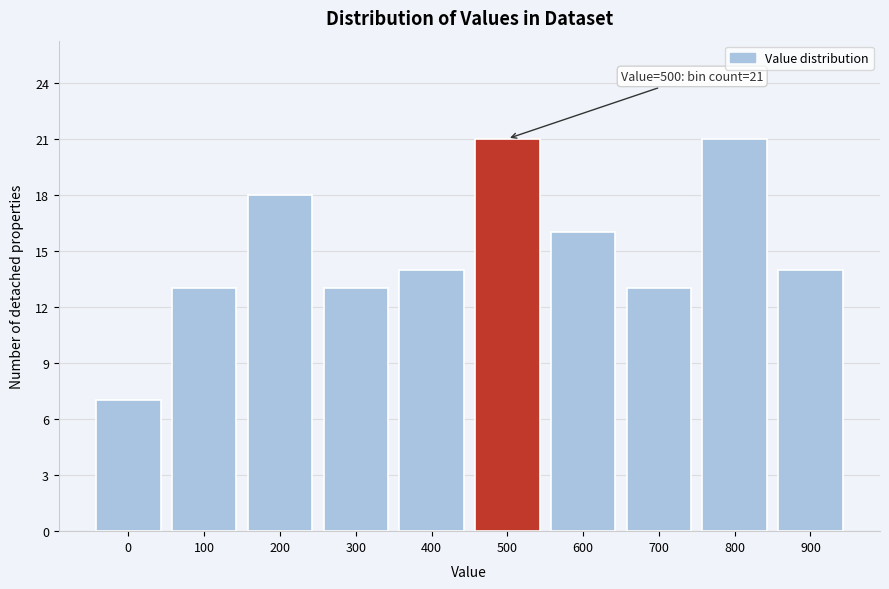

Reading left to right, transcribe all the data shown in this chart.

7	13	18	13	14	21	16	13	21	14